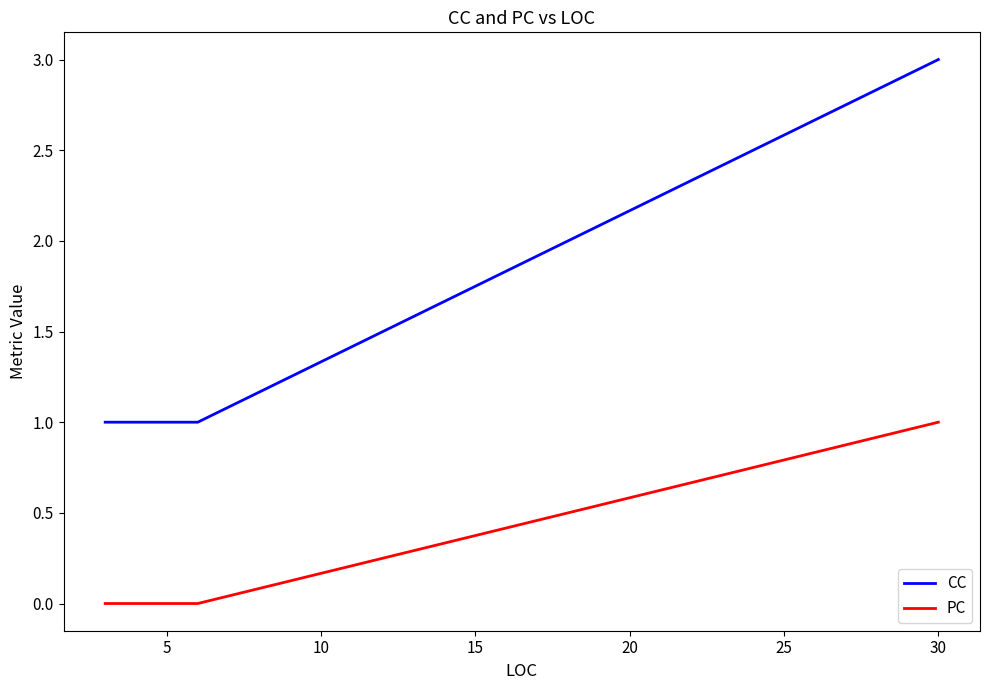

What are all the series names shown in the legend?

CC, PC